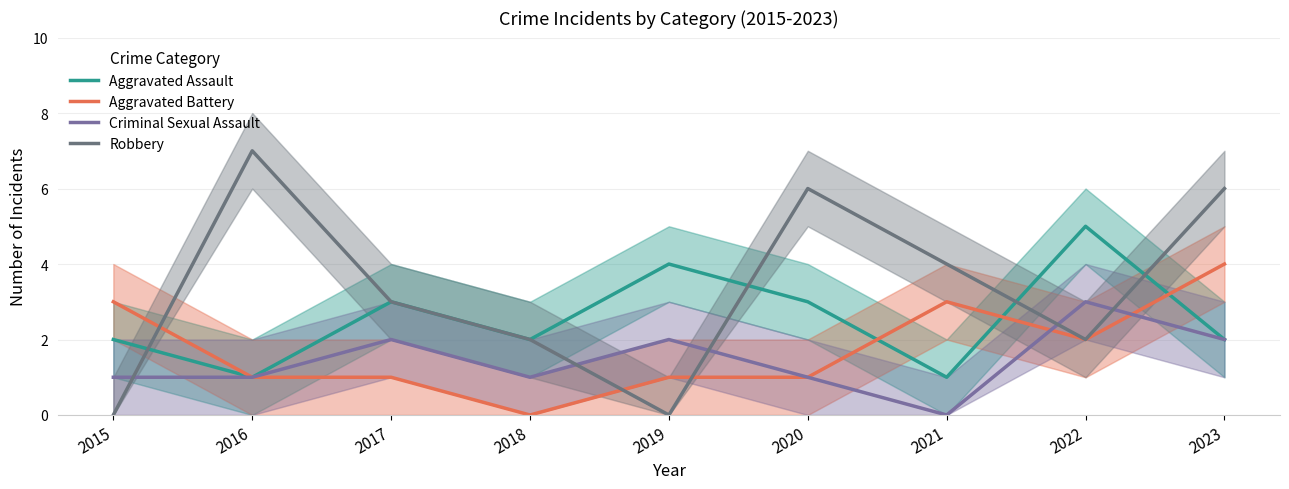

Where do Criminal Sexual Assault and Robbery first cross each other?

2015 and 2016